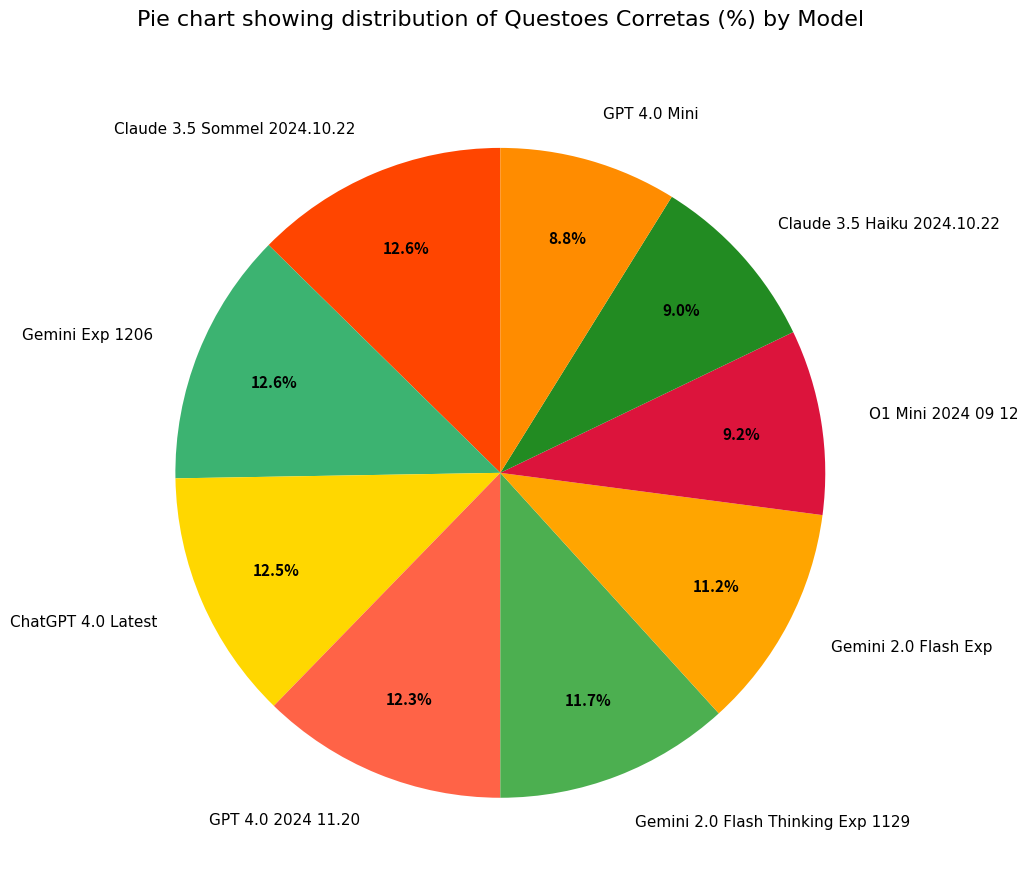

Count the number of slices in the pie.

9